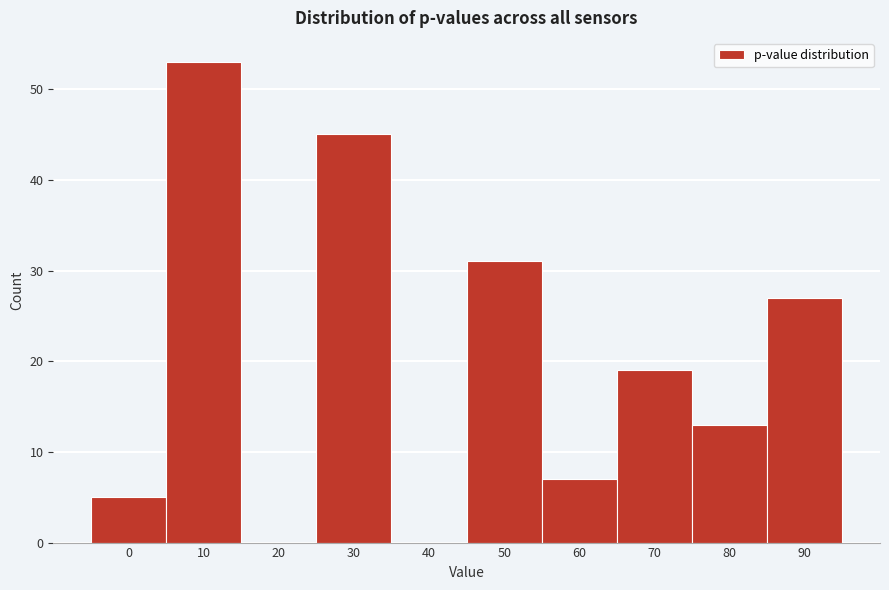

Reading right to left, what are all the values shown in this chart?

90=27	80=13	70=19	60=7	50=31	40=0	30=45	20=0	10=53	0=5